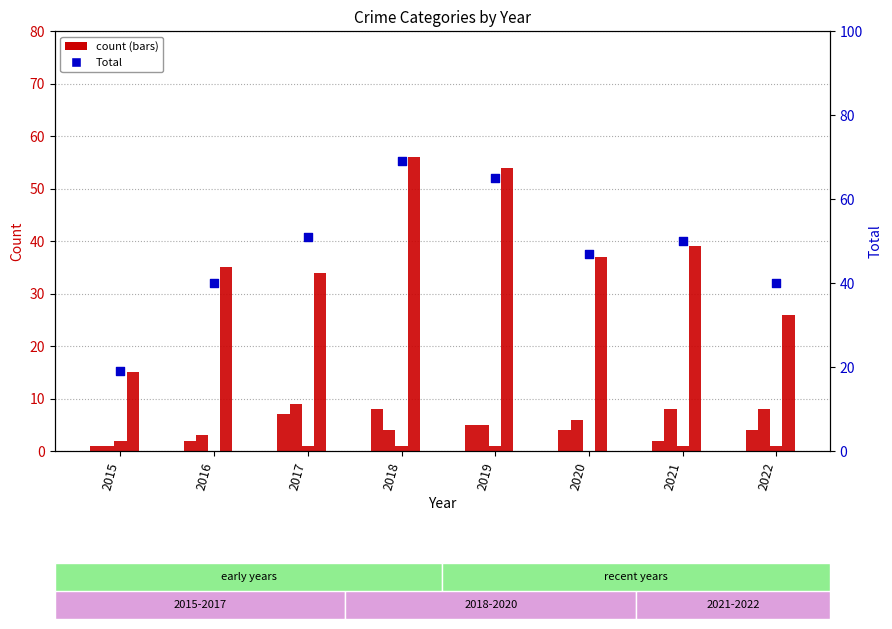

What is the total value across all series at 2018?

138